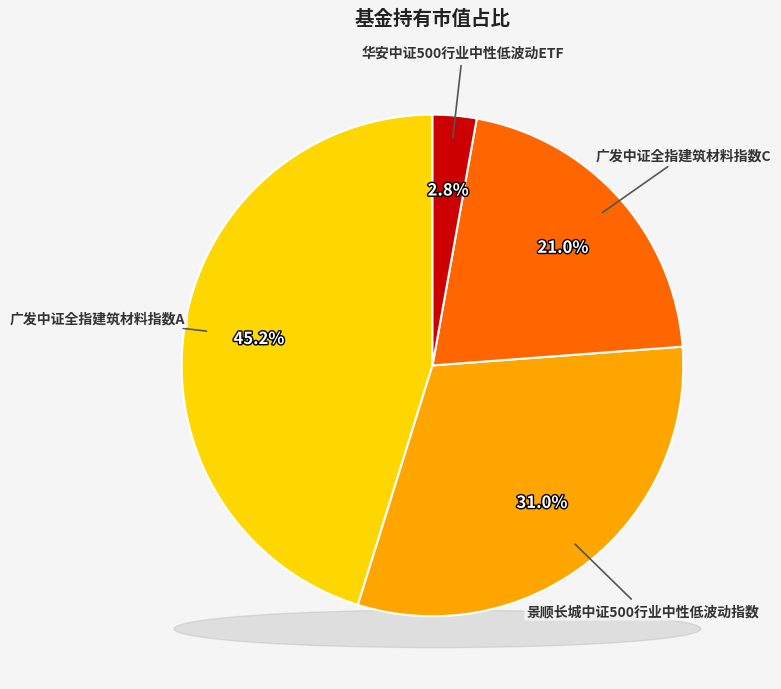

Which slice is the largest?

广发中证全指建筑材料指数A